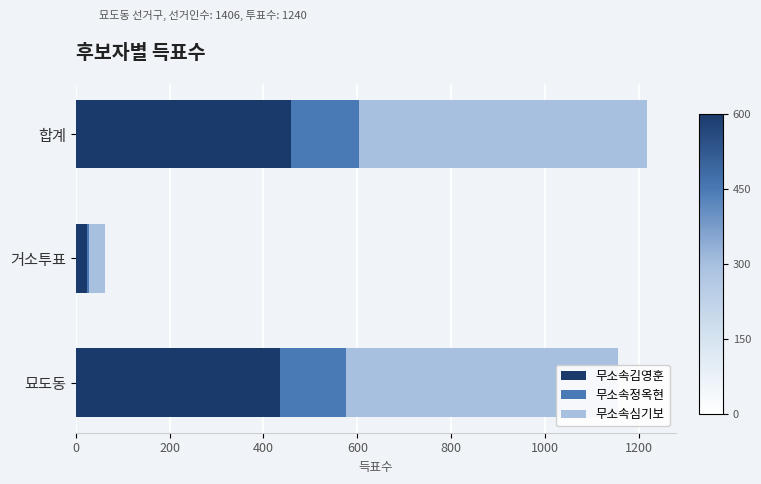

How many values in the 무소속김영훈 series are below 436?

1